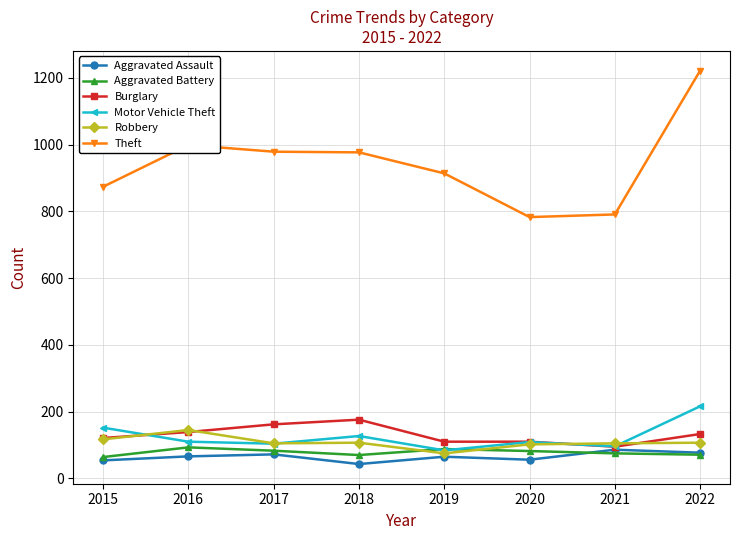

Does the chart have visible grid lines?

Yes